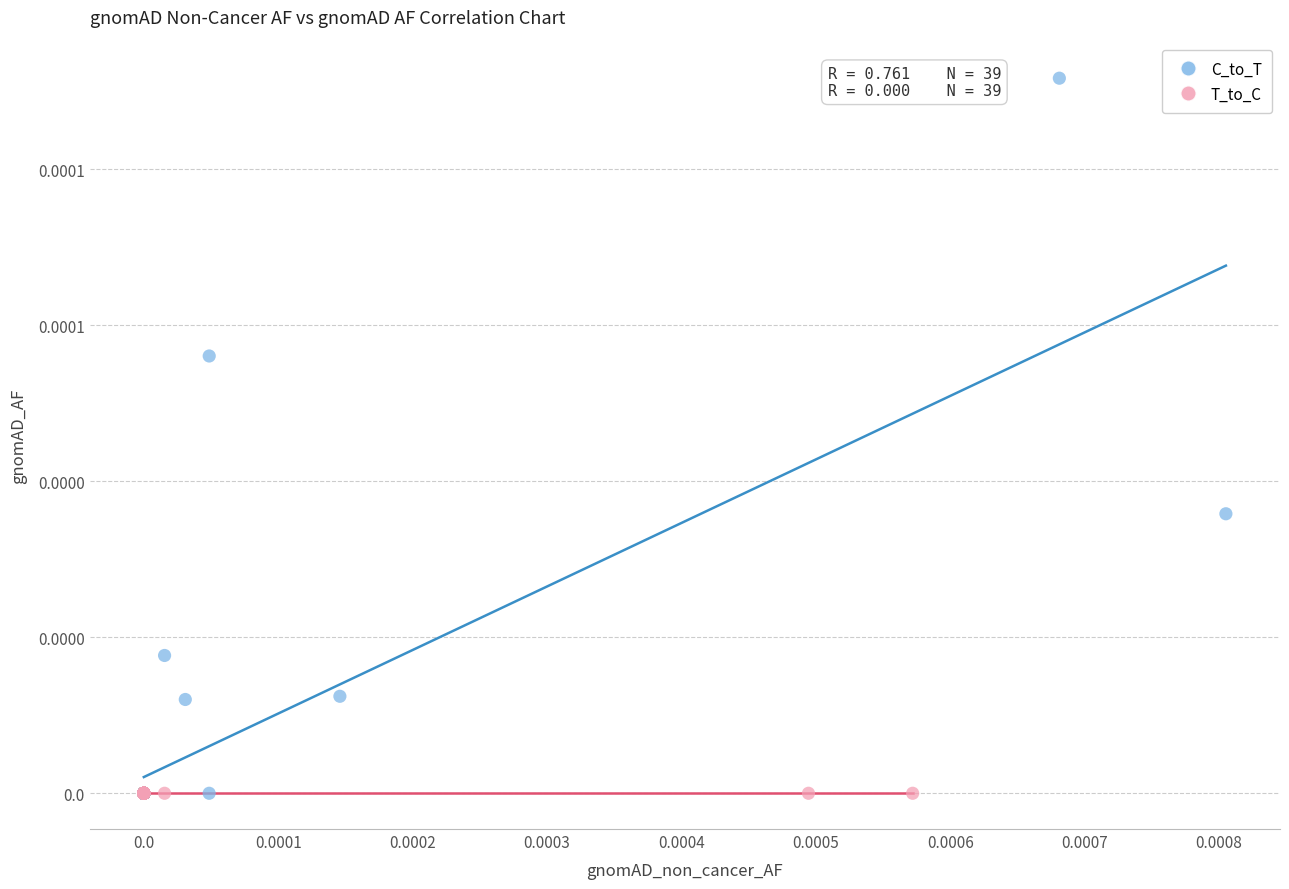

What are all the series names shown in the legend?

C_to_T, T_to_C